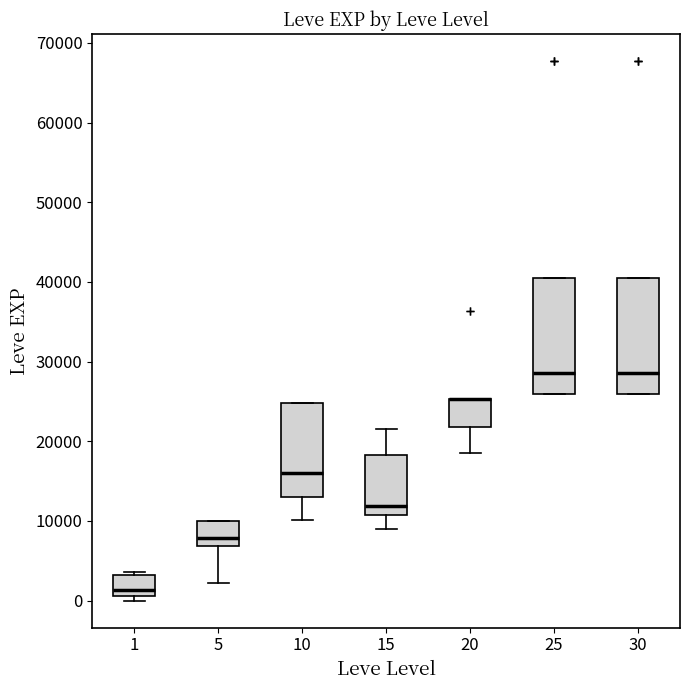

Reading left to right, read every box against the y-axis: the position of its median line, the range the box covers, and the ends of its whiskers. The values are not printed on the chart, so give them approximately, as read against the axis.

1: median 1000 (just above the box's lower edge), box 1000 to 3000, whiskers 0 to 4000
5: median 8000, box 7000 to 10000, whiskers 2000 to 10000
10: median 16000, box 13000 to 25000, whiskers 10000 to 25000
15: median 12000, box 11000 to 18000, whiskers 9000 to 22000
20: median 25000 (drawn on the box's upper edge), box 22000 to 25000, whiskers 18000 to 25000
25: median 29000, box 26000 to 40000, whiskers 26000 to 40000
30: median 29000, box 26000 to 40000, whiskers 26000 to 40000